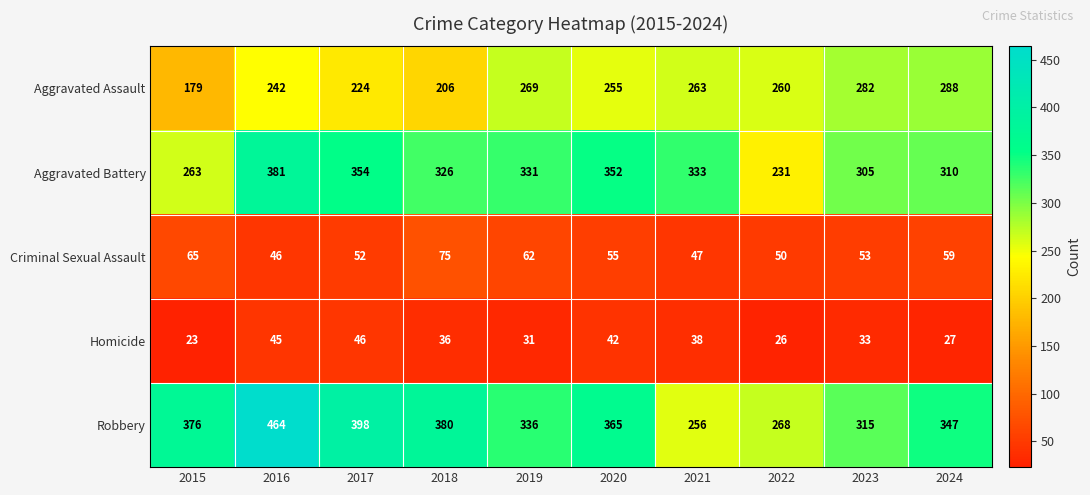

Between 2015 and 2022, which series saw the biggest shift?

Robbery